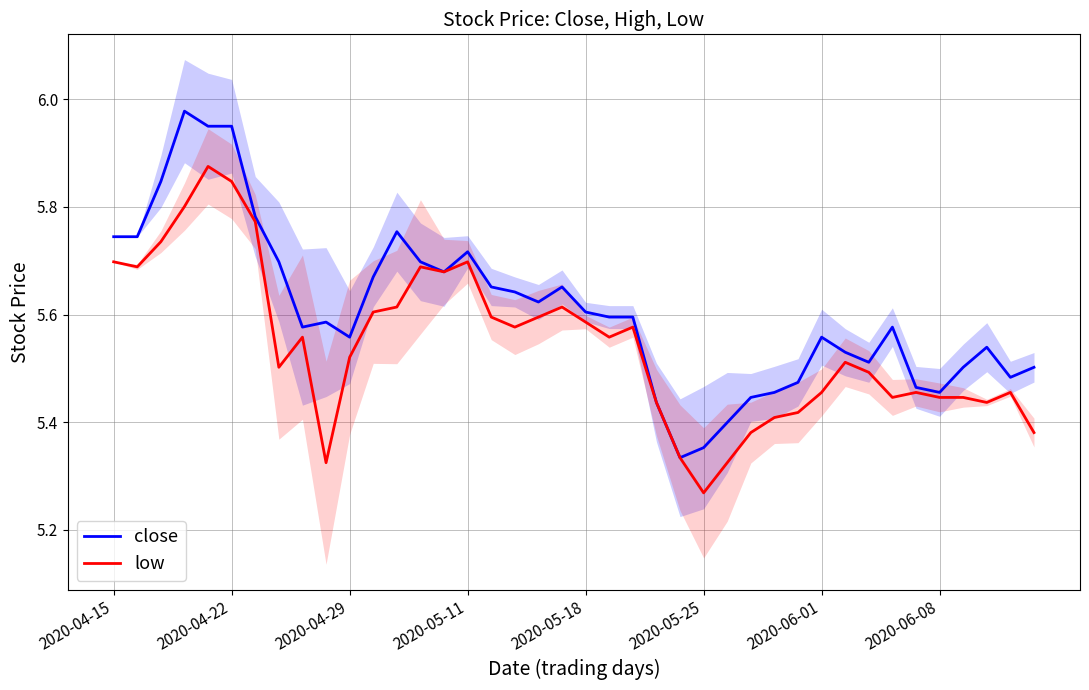

In low, how many points are lower than both neighbors (excluding endpoints)?

9